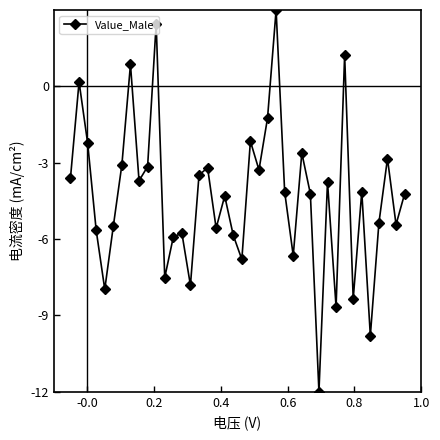

What is the value of the 39th point from the left?

-5.4